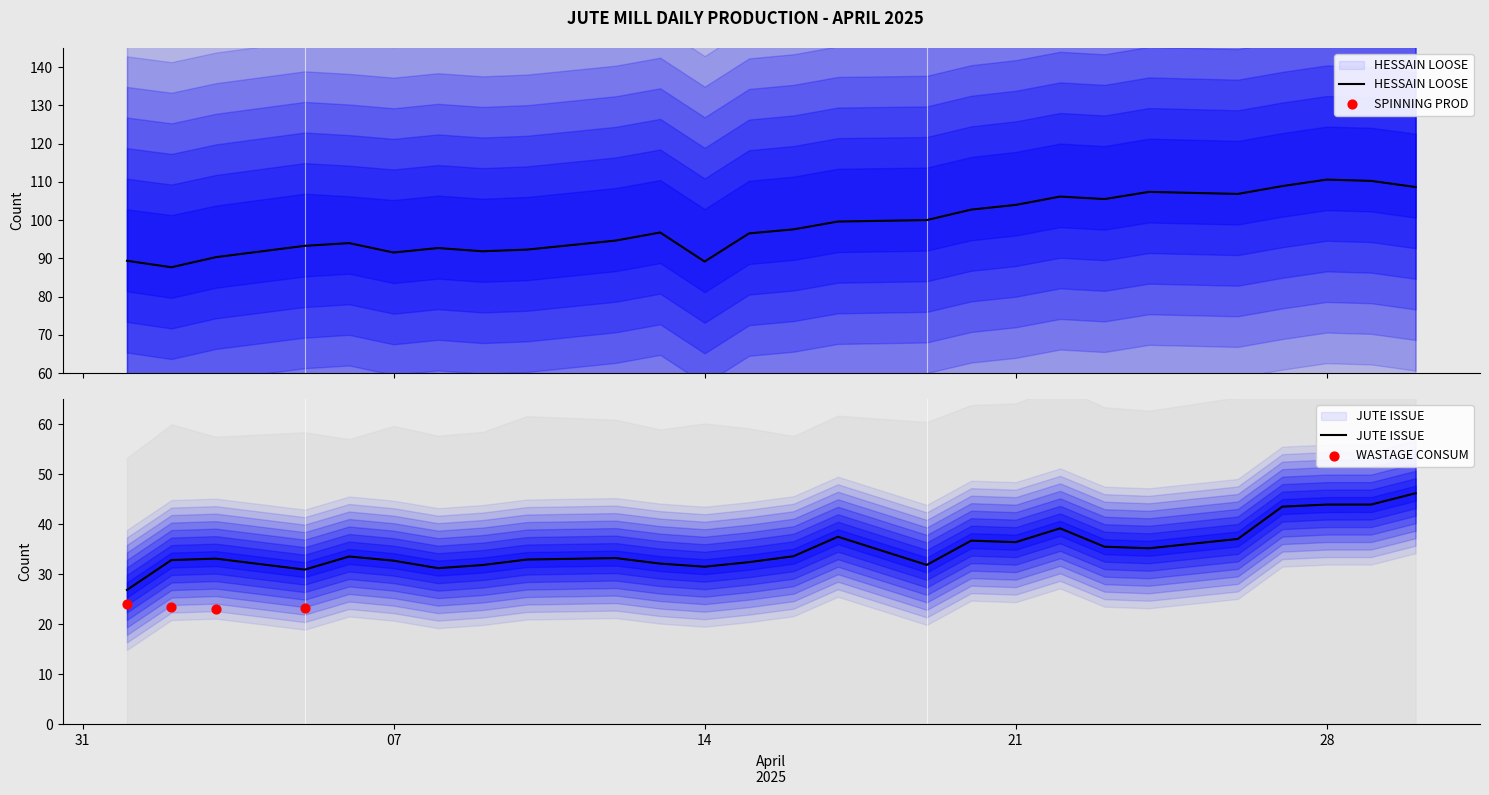

Which series has the largest Y range (max minus min)?

HESSAIN LOOSE